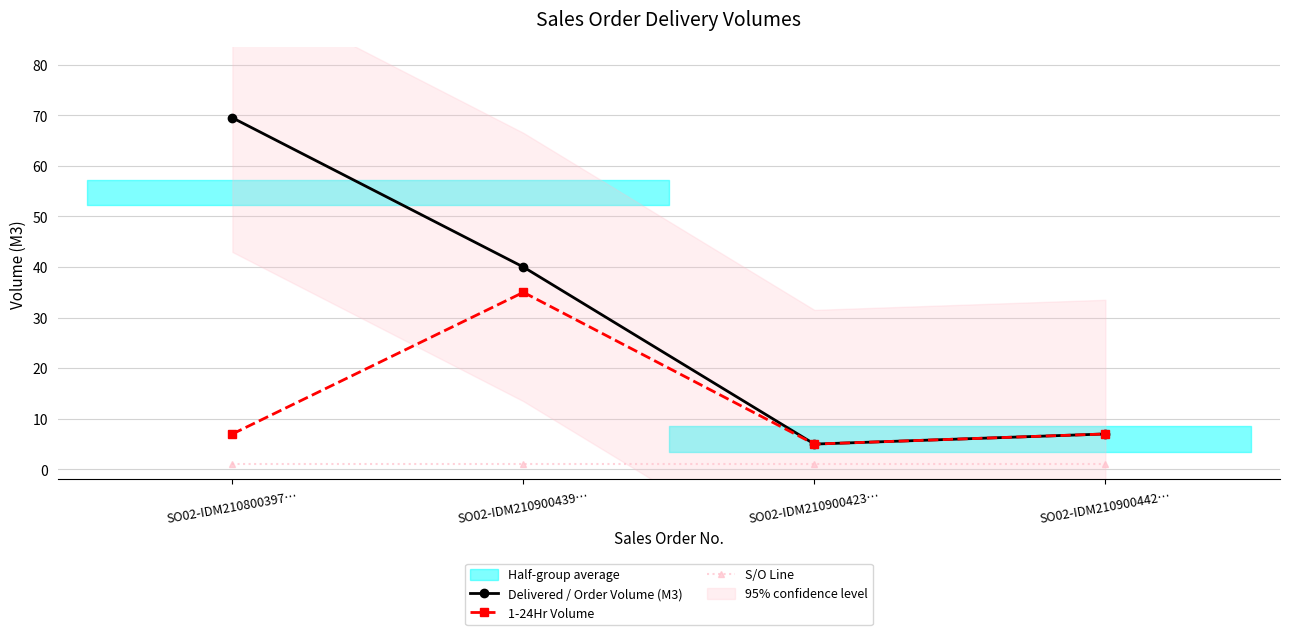

True or false: S/O Line and 1-24Hr Volume cross at least once.

False